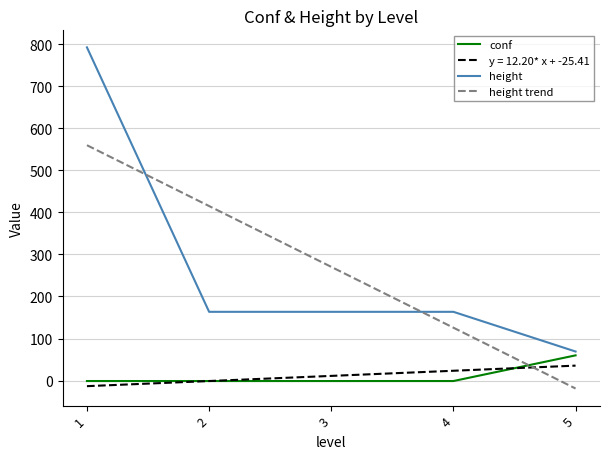

After their last crossing, which series has the higher values: height or height trend?

height